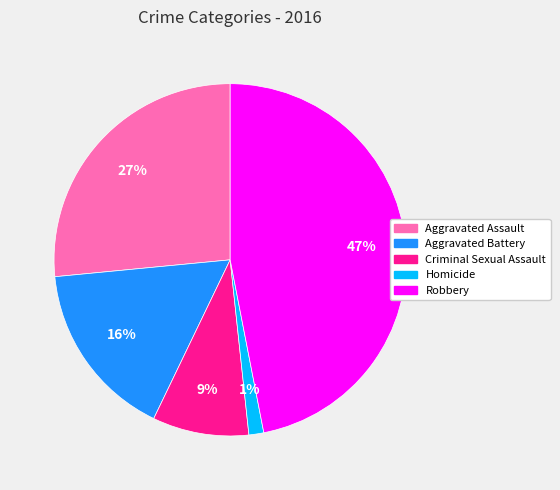

To the nearest percent, what is the average slice percentage?

20%